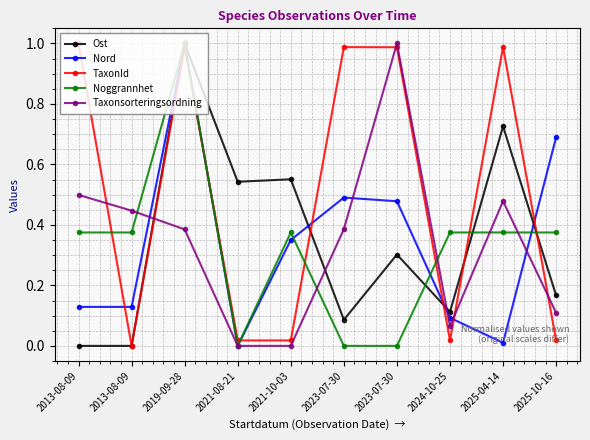

The Taxonsorteringsordning series shows 0.3 at 2023-07-30. True or false?

False